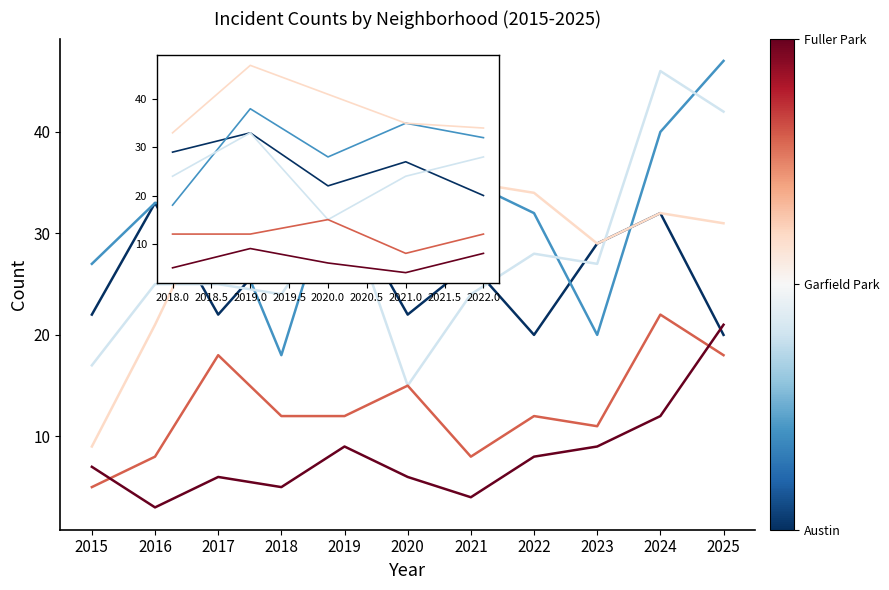

True or false: Grand Crossing and Garfield Park intersect in this chart.

False